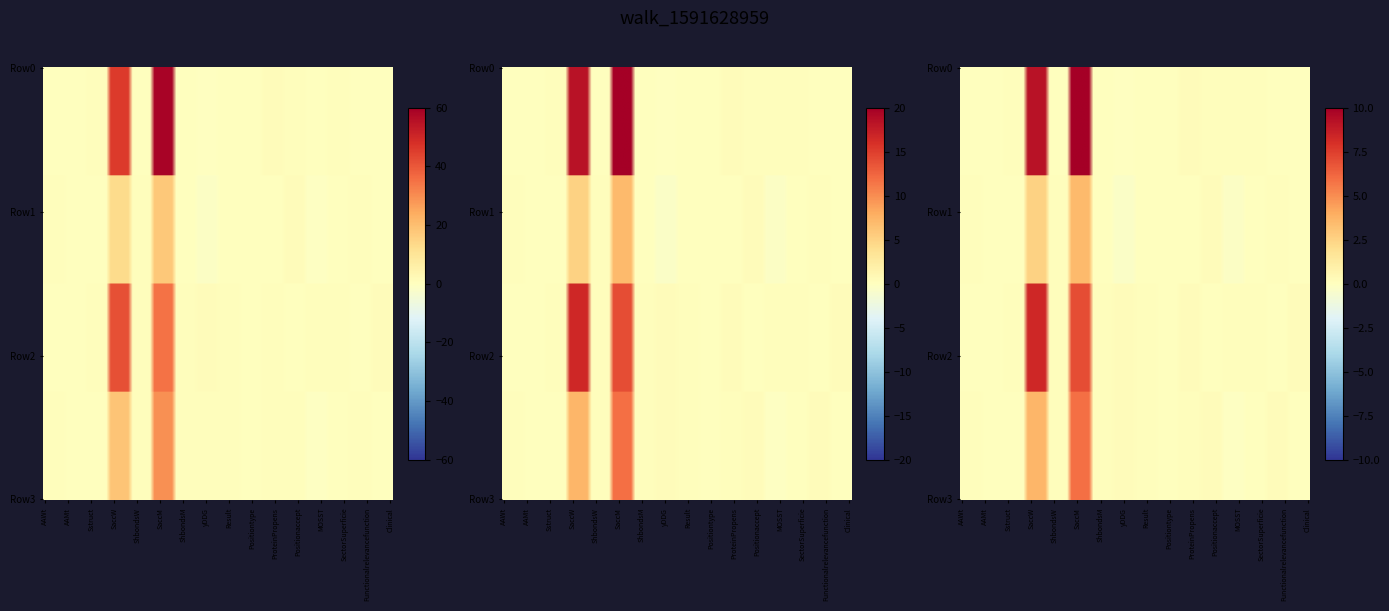

Is the value of Row1 at Result greater than the value of Row3 at ProteinPropens?

No